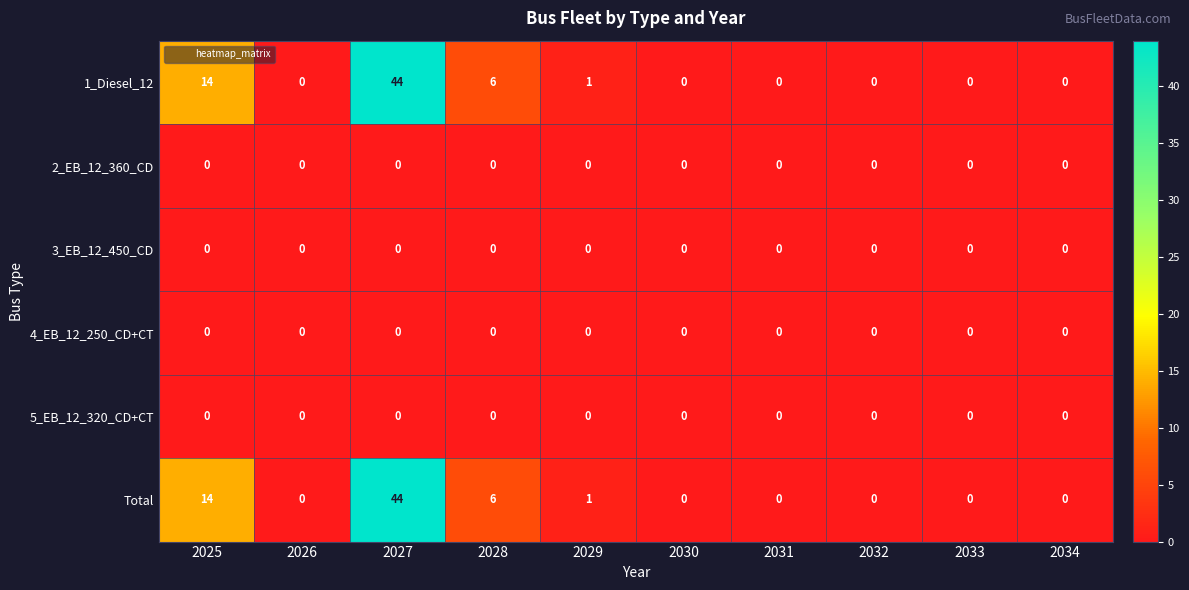

The 5_EB_12_320_CD+CT series shows 0 at 2029. True or false?

True